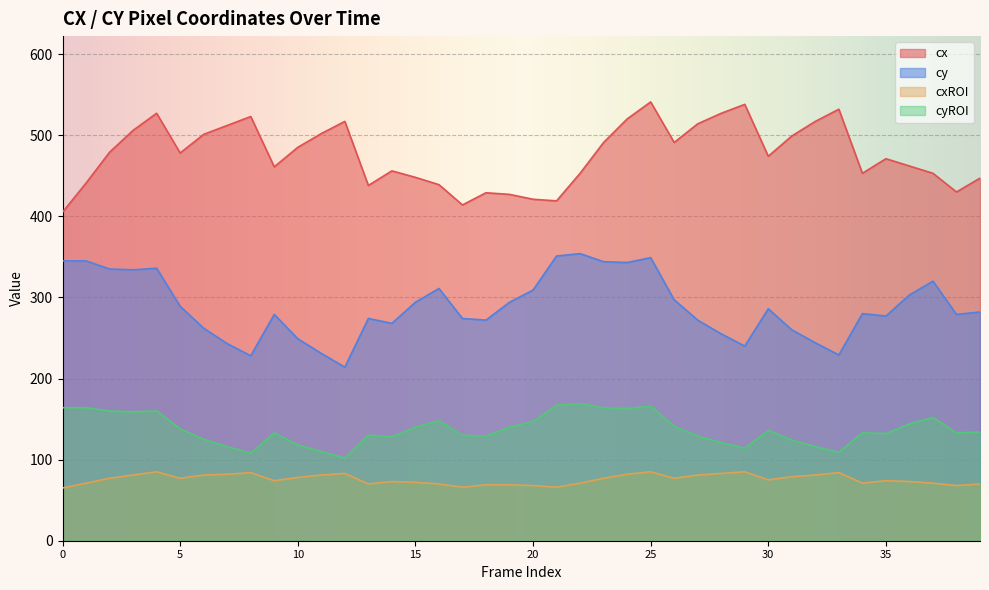

Is it true that cxROI equals 38 at 0?

False